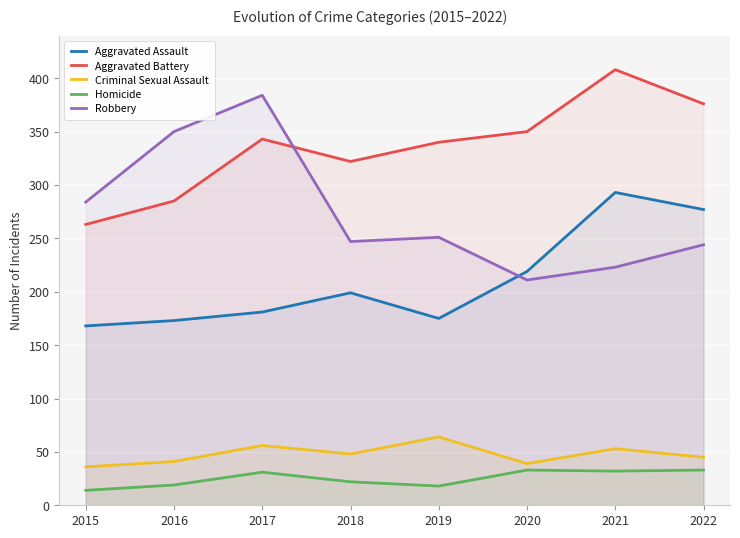

True or false: Robbery and Criminal Sexual Assault intersect in this chart.

False